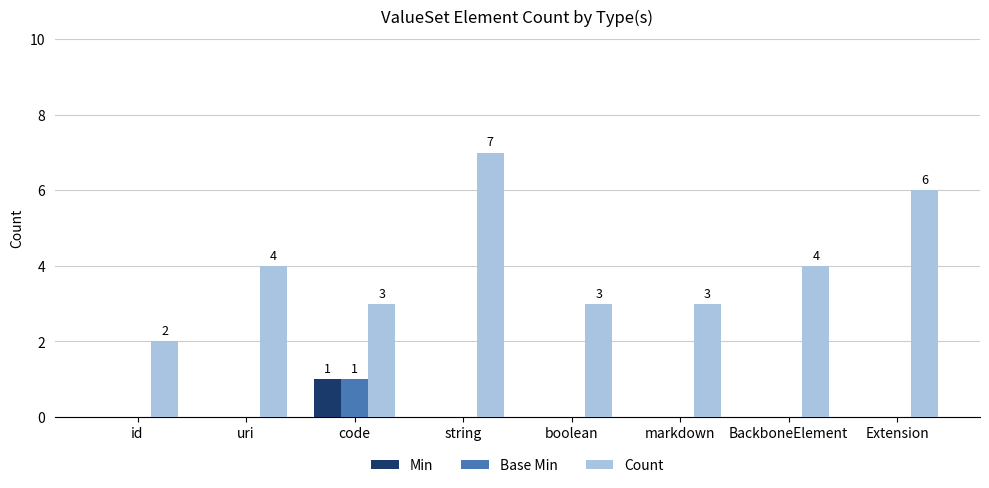

Which series has the widest spread of values?

Count